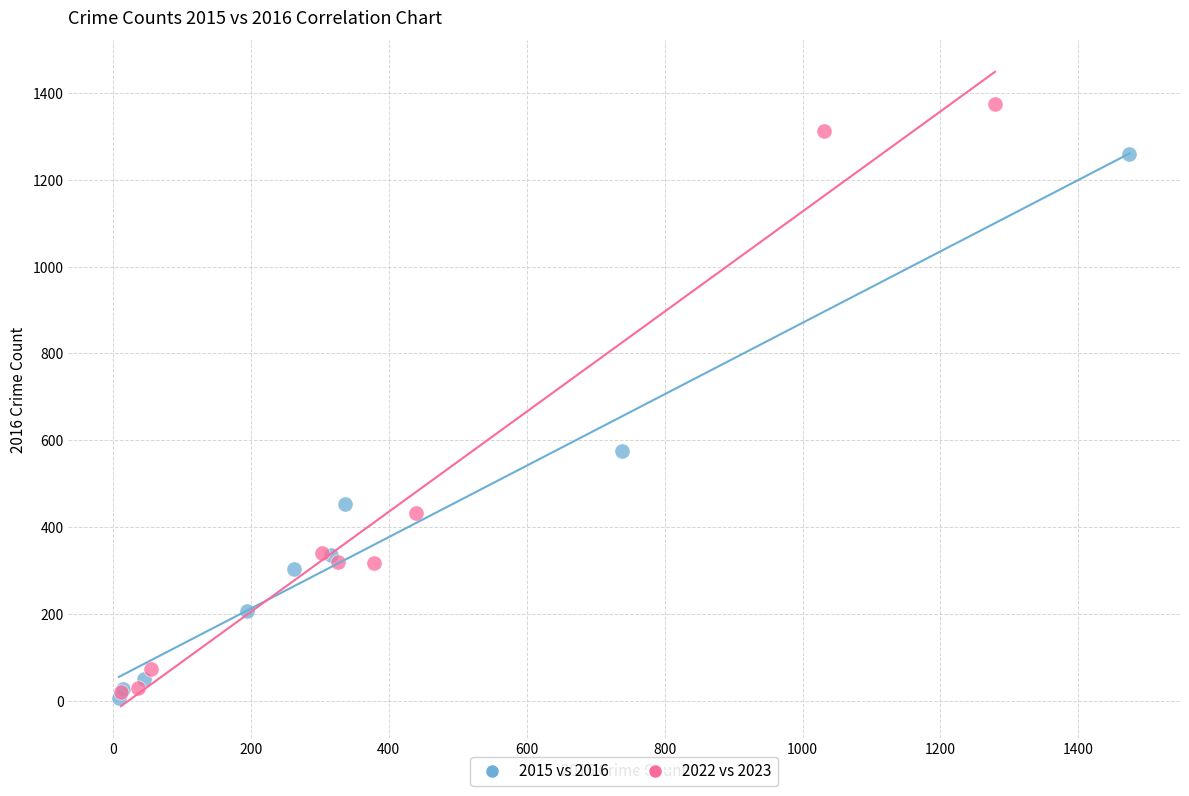

Which series contains the highest Y value?

2022 vs 2023